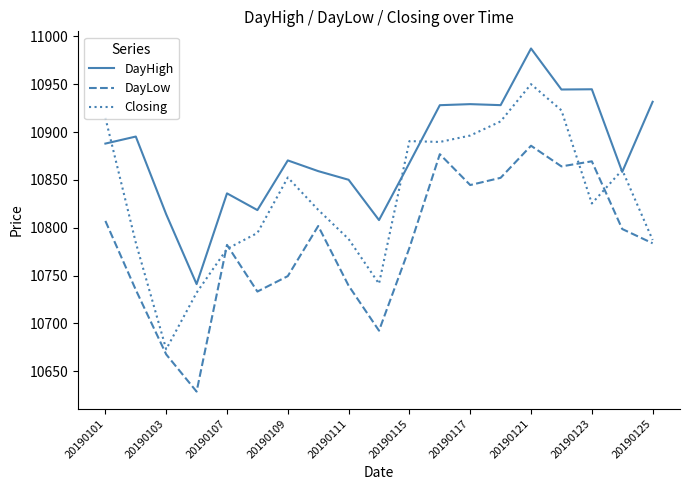

Which series has the largest total across all categories?

DayHigh